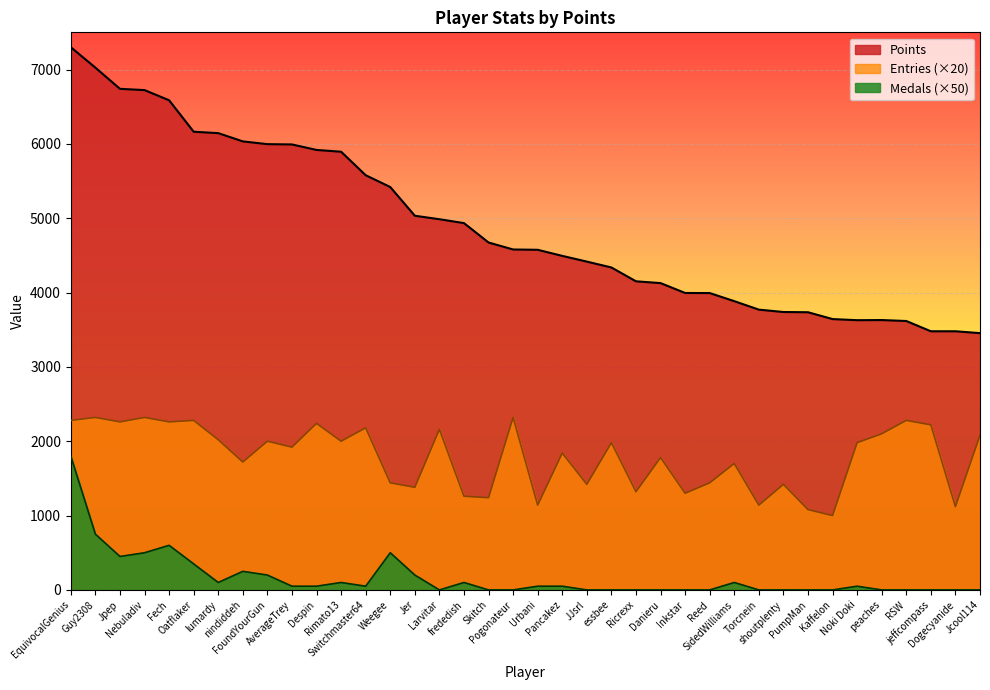

True or false: Medals and Points intersect in this chart.

False